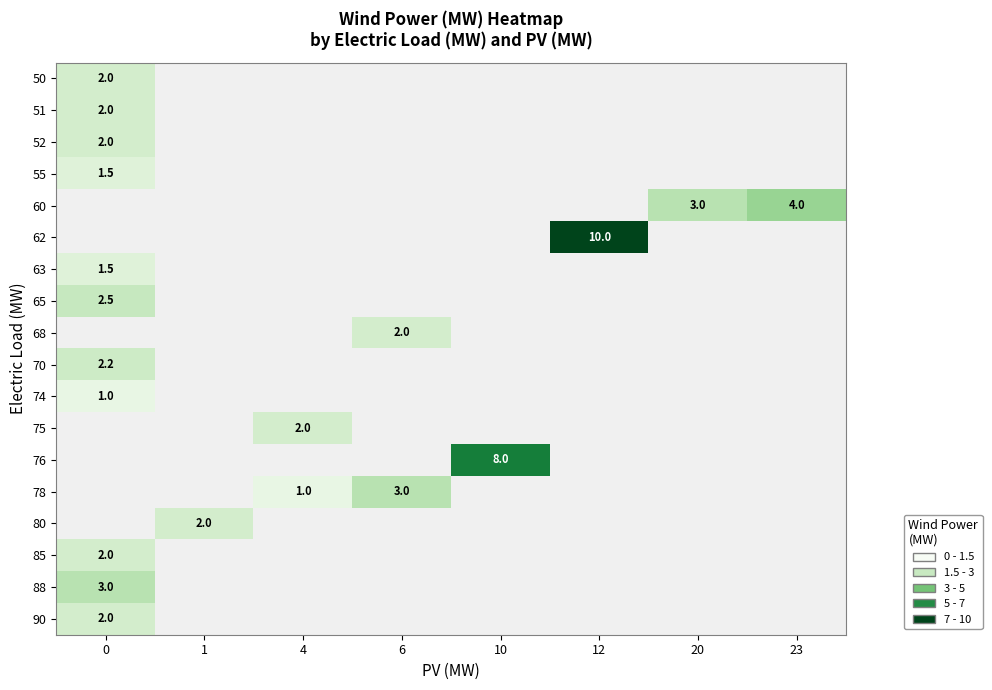

What is the greatest value displayed?

10.0